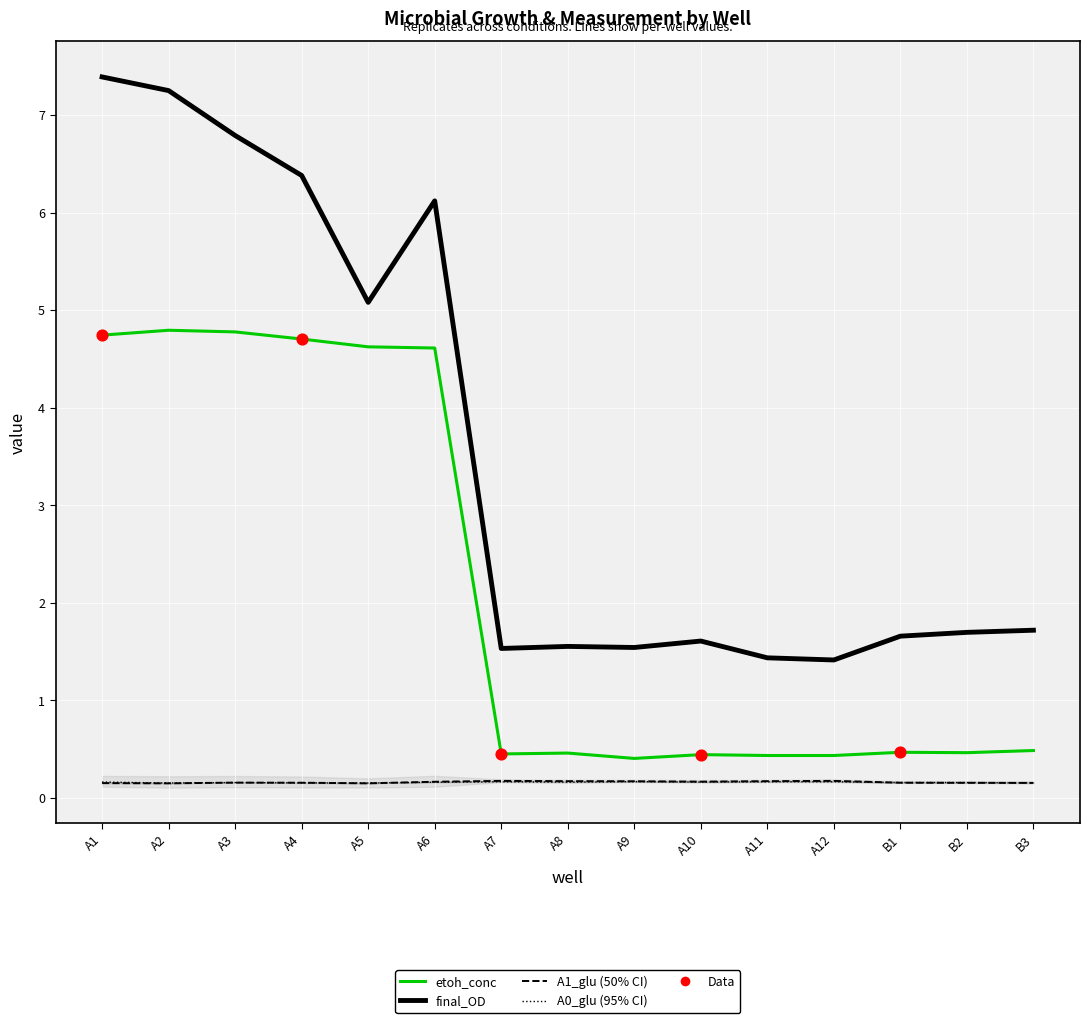

Which series has the largest Y range (max minus min)?

final_OD